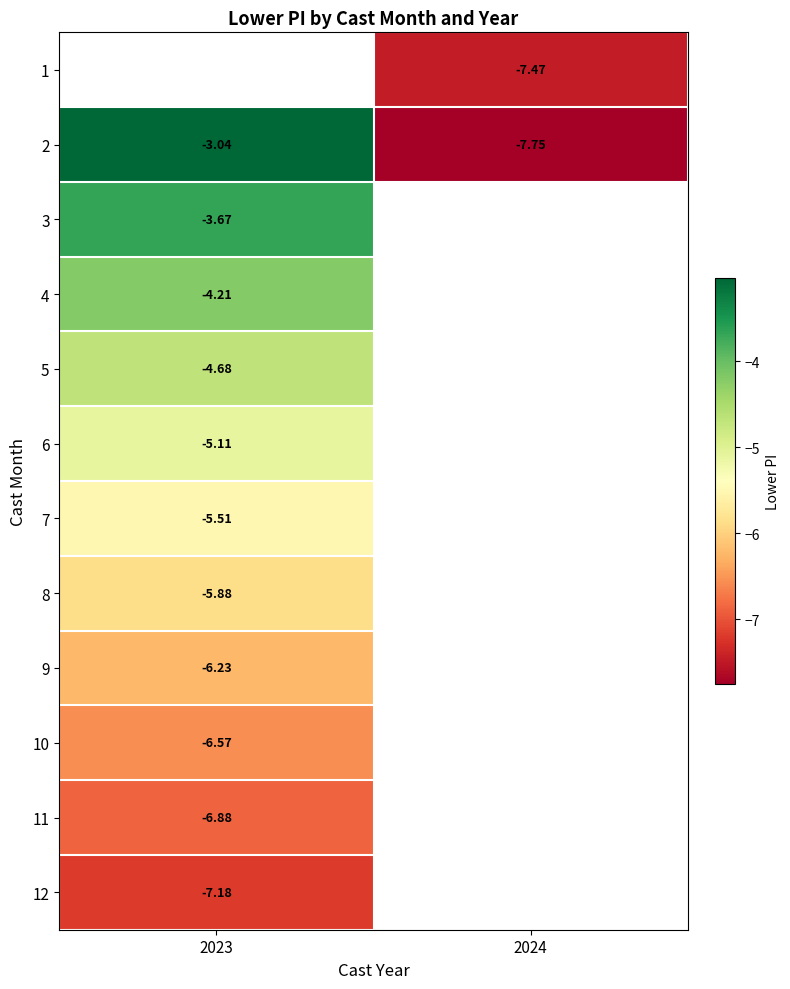

Is the value of 3 at 2024 greater than the value of 11 at 2023?

No